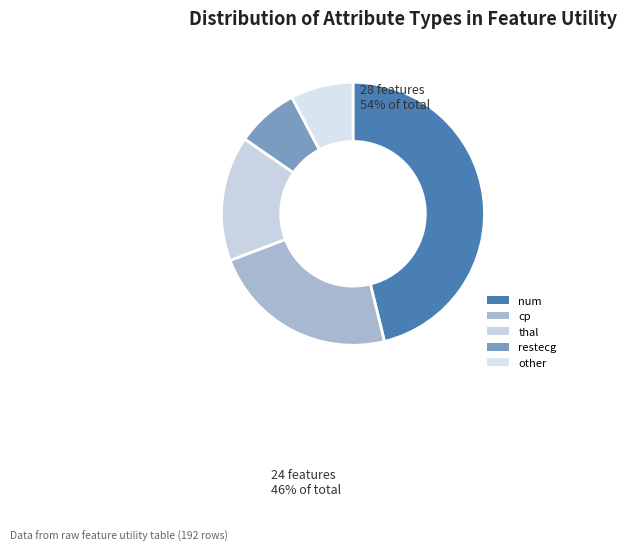

Which slice is the largest?

num